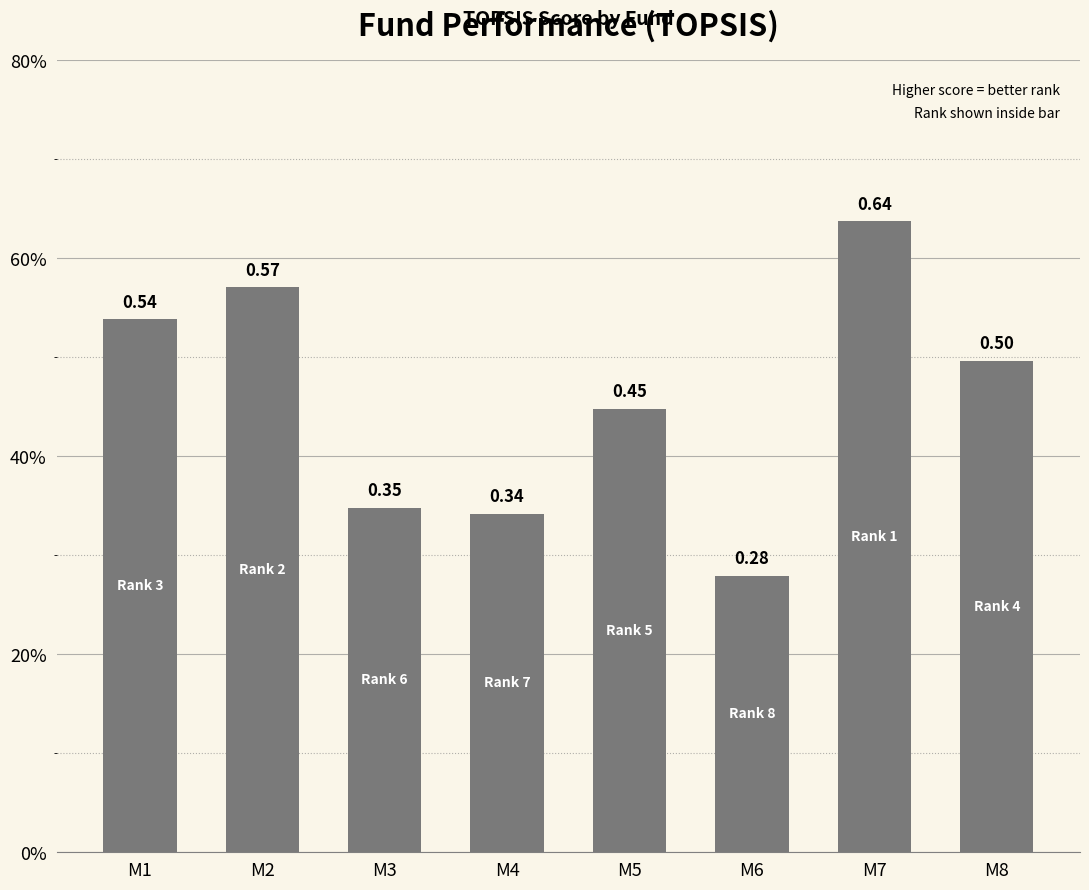

How many values are between 0 and 1?

8